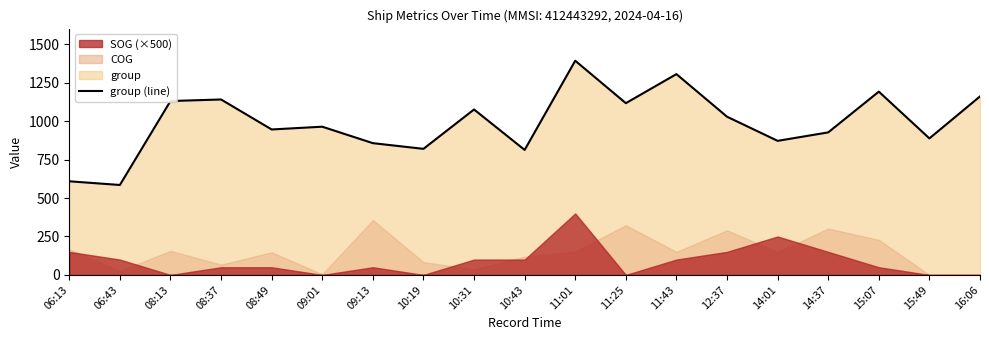

What is the smallest value displayed?

585